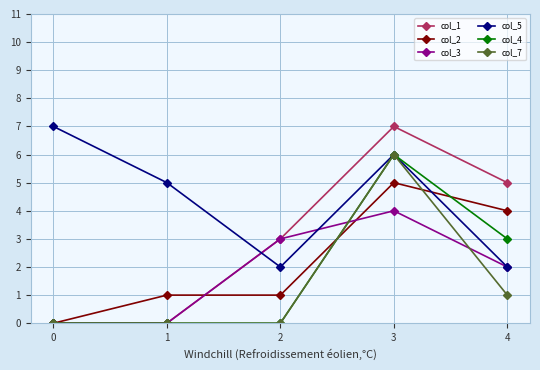

What is the total value across all series at 2?

9